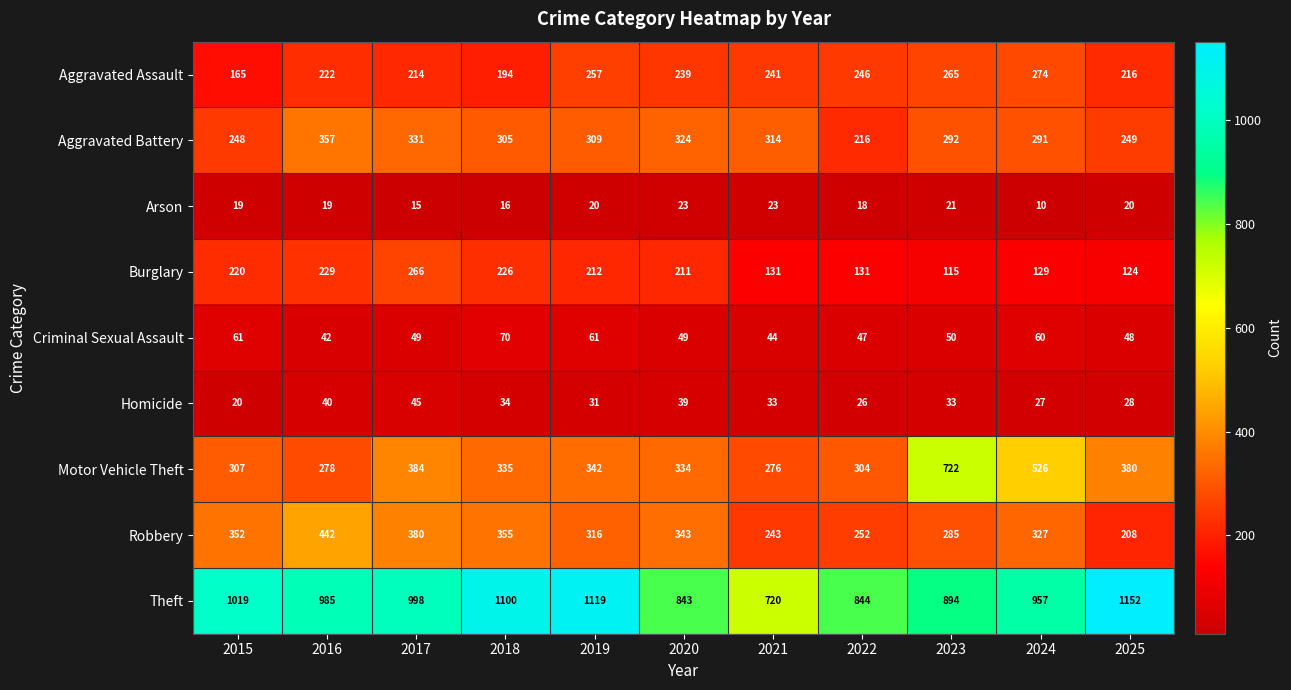

The Theft series shows 1100 at 2018. True or false?

True